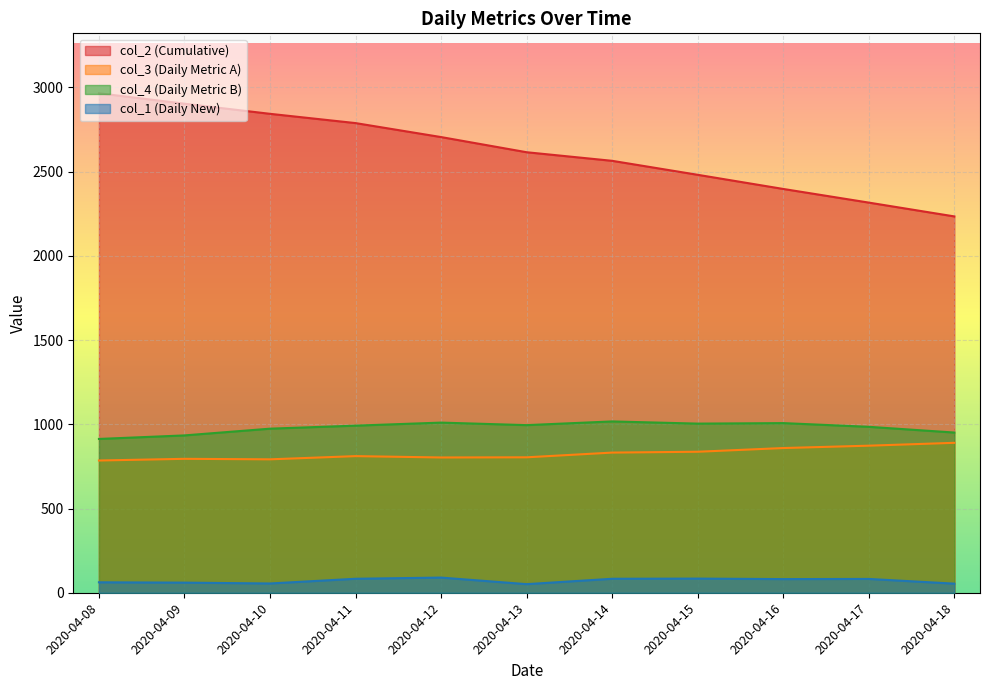

Does the chart display data point markers on the line(s)?

No